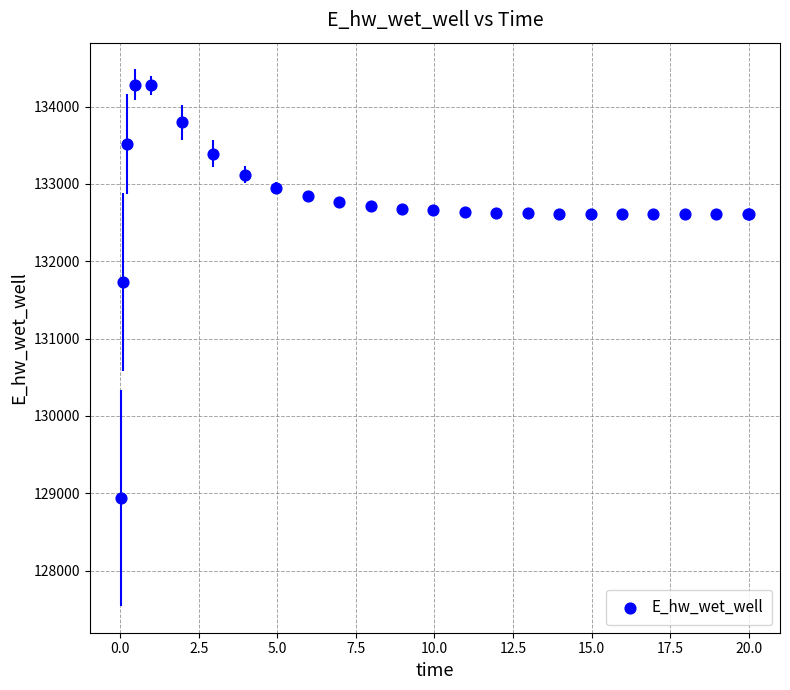

What Y value in the scatter plot is closest to 131613?

131728.4